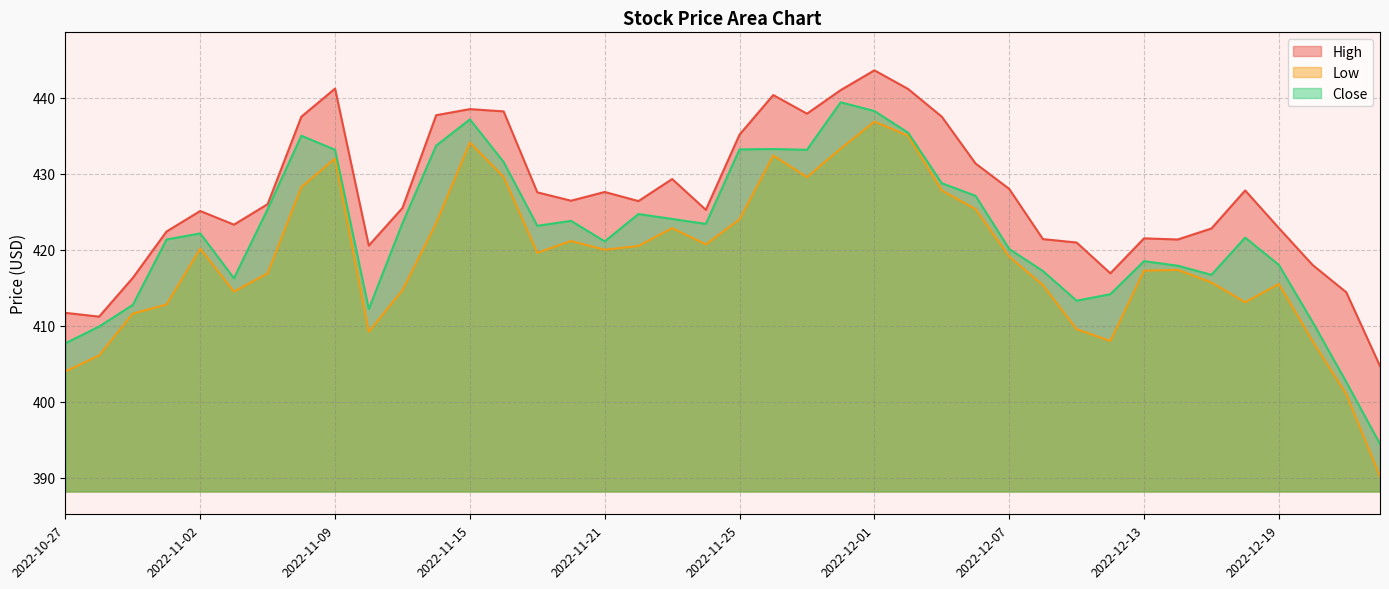

What is the sum of the High values at 2022-12-14 and 2022-12-06?

852.7